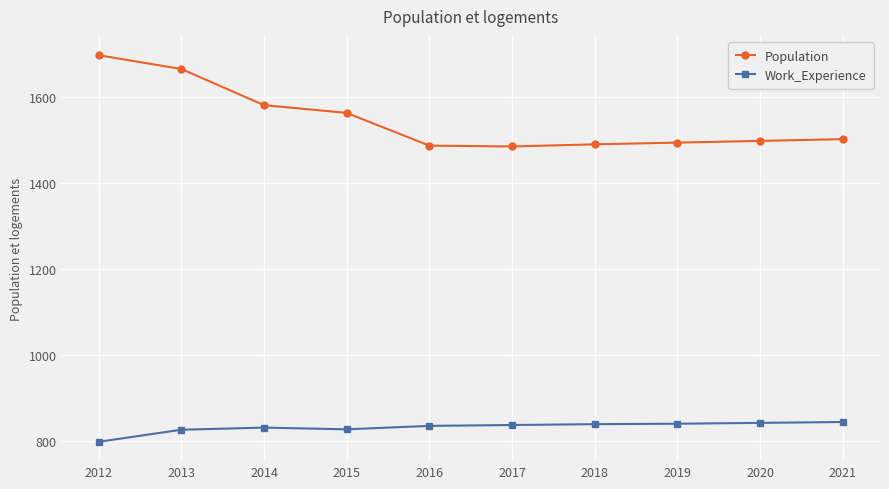

Rank the series by their average value, from lowest to highest.

Work_Experience, Population